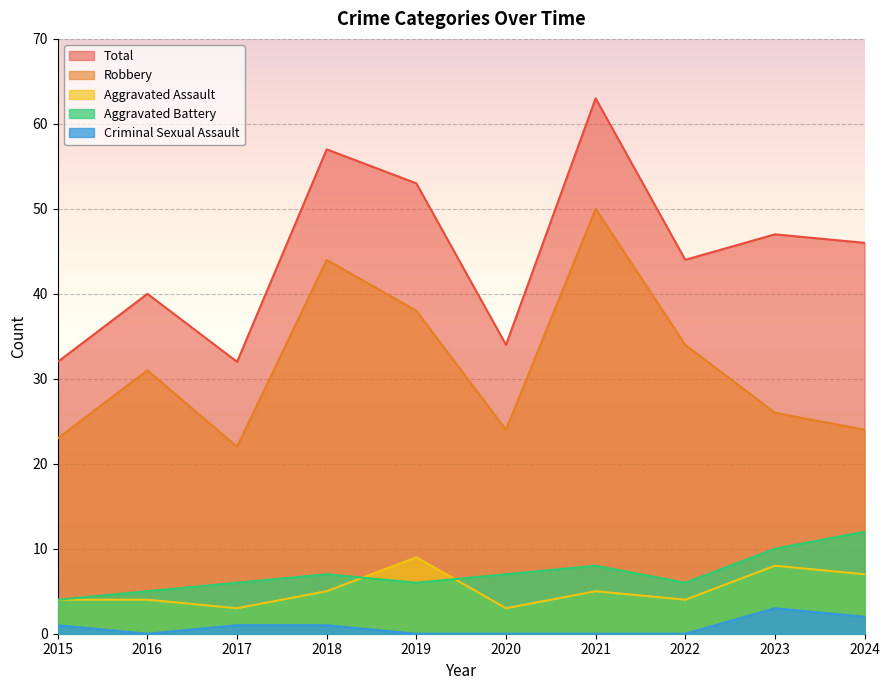

List the labels in order of Criminal Sexual Assault value, largest first.

2023, 2024, 2015, 2017, 2018, 2016, 2019, 2020, 2021, 2022